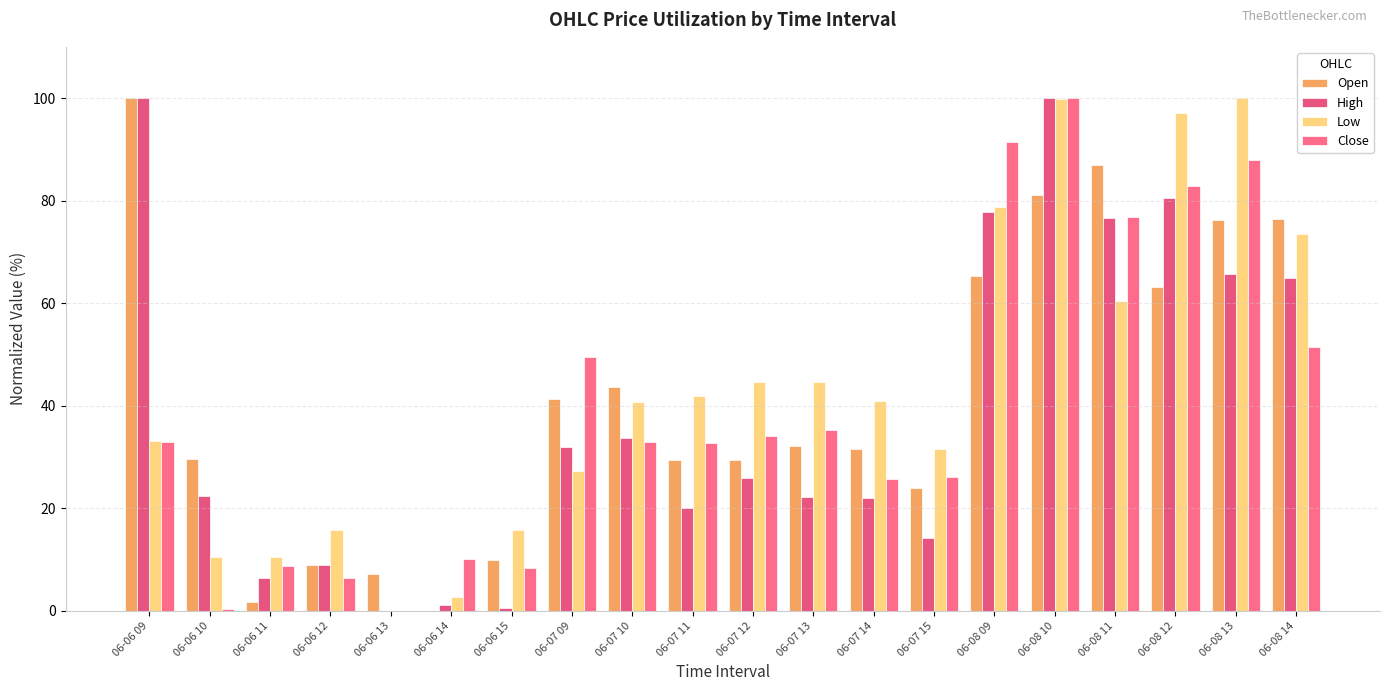

Are the bars grouped side by side (vs. stacked)?

Yes